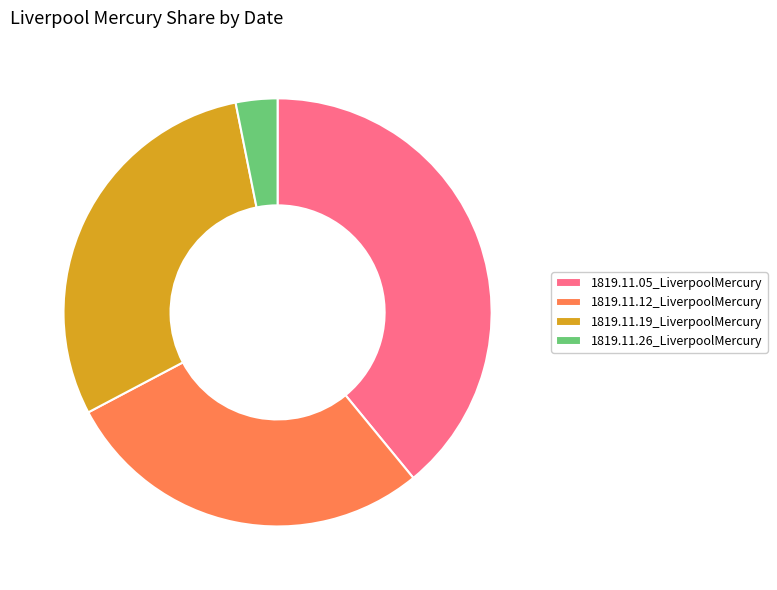

Is it true that 1819.11.19_LiverpoolMercury is 30% of the pie?

True